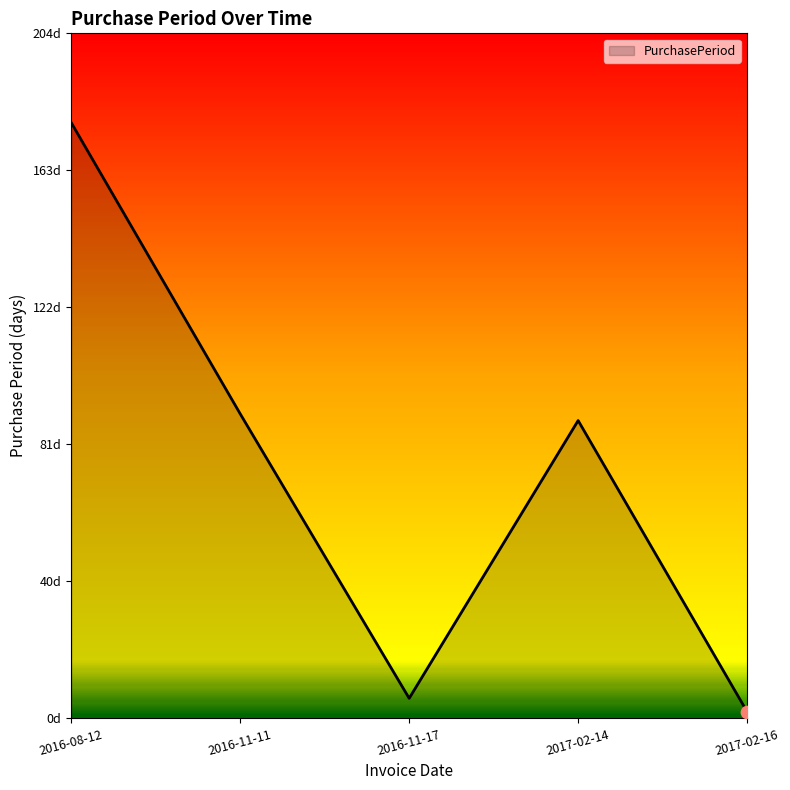

Does the chart have visible grid lines?

No